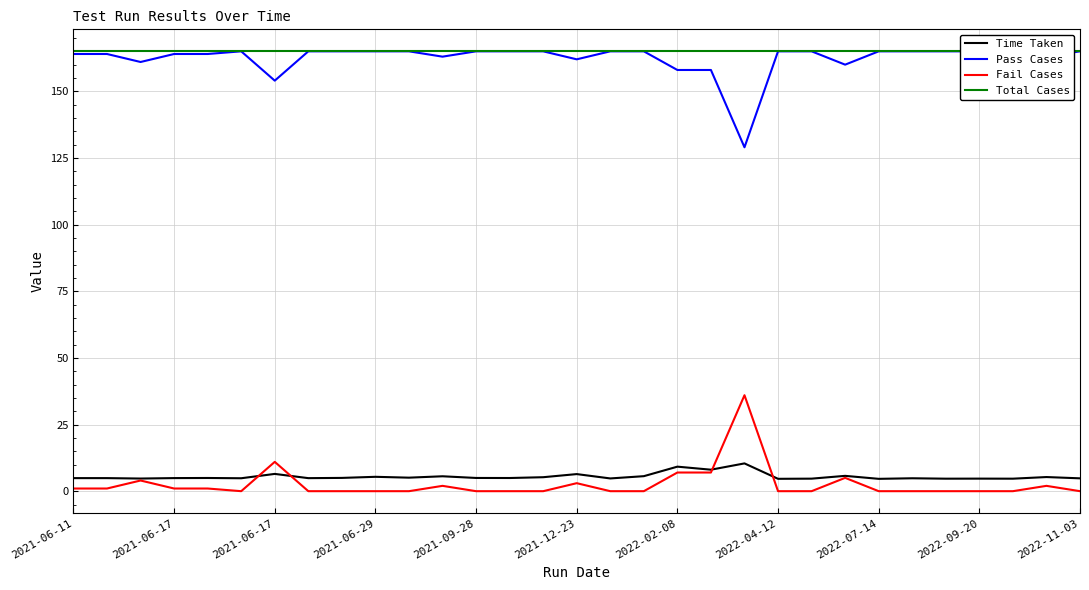

True or false: Total Cases and Fail Cases cross at least once.

False